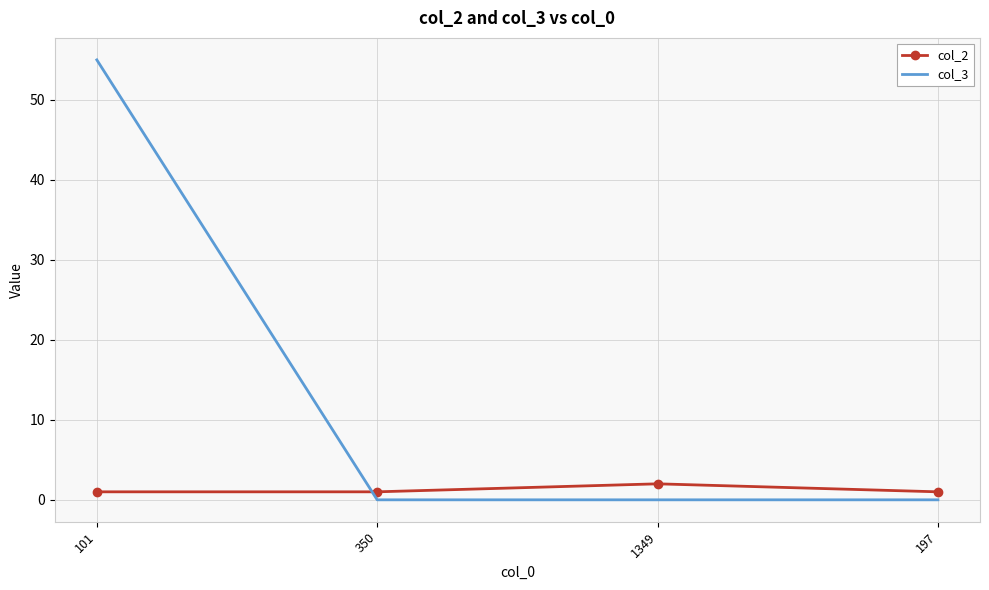

Is it true that col_2 equals 2 at 1349?

True